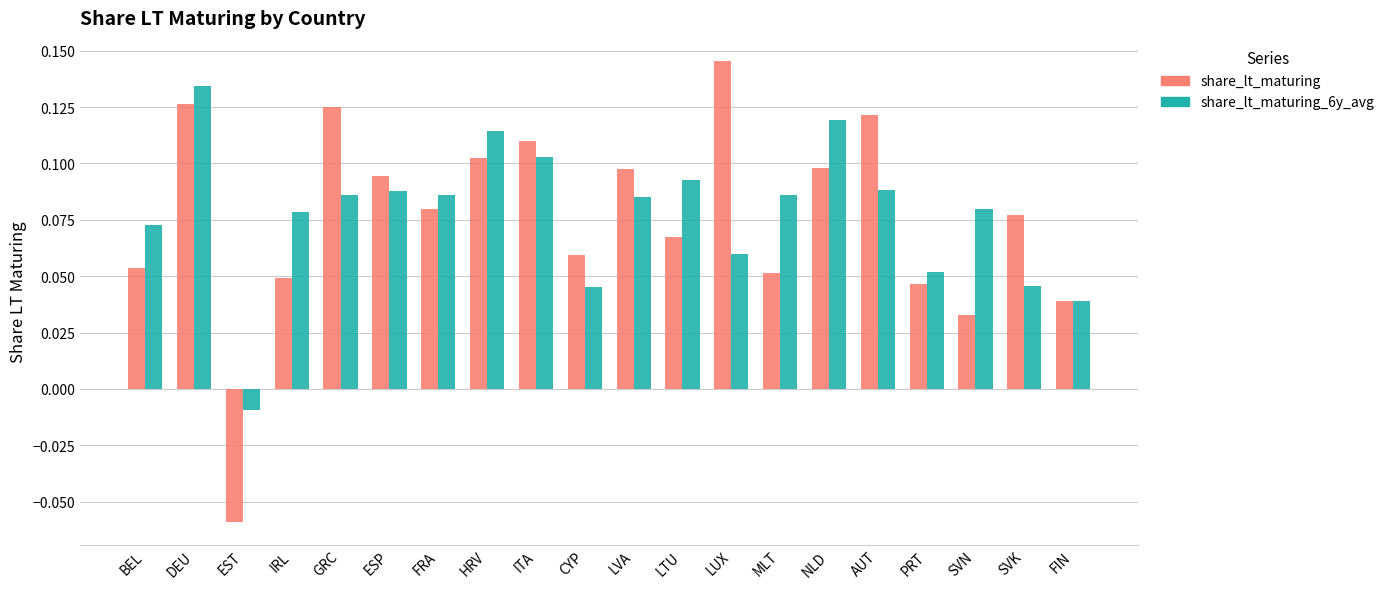

Which category has the highest value in the share_lt_maturing series?

LUX